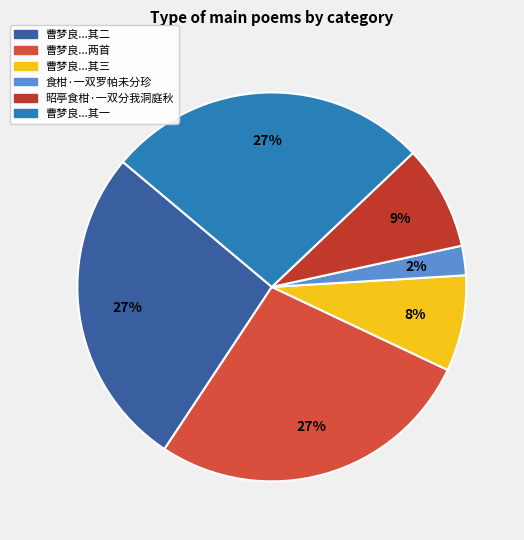

How many slices are in this pie chart?

6